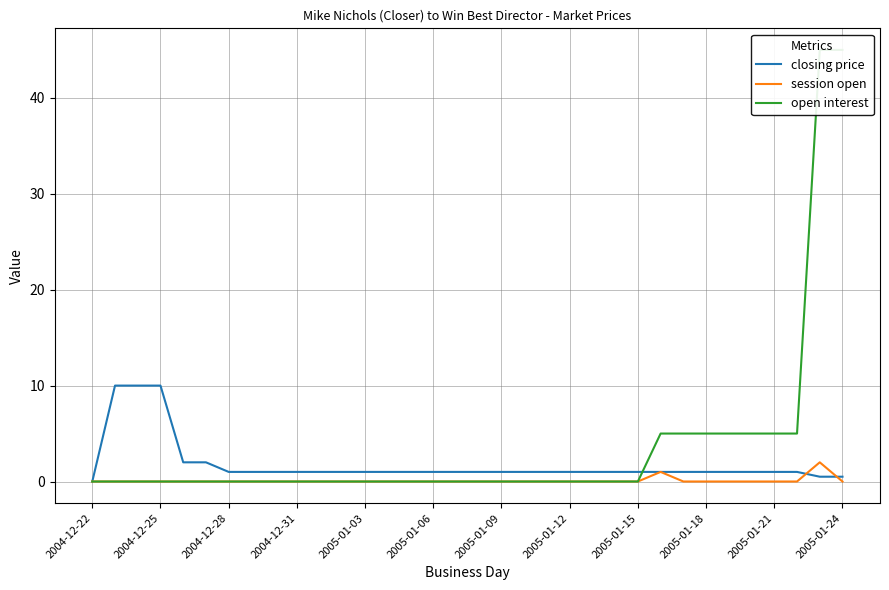

How many data points in closing price are above 1?

5